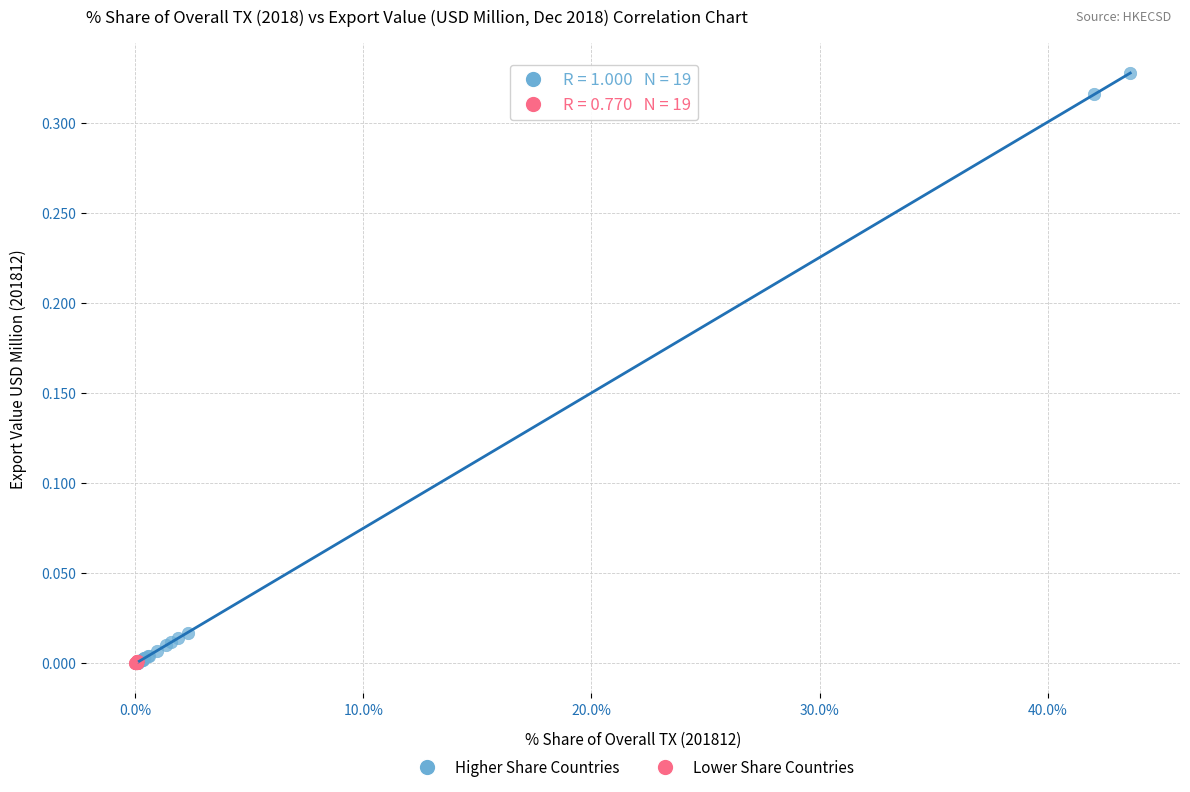

Which series has the largest Y range (max minus min)?

Higher Share Countries